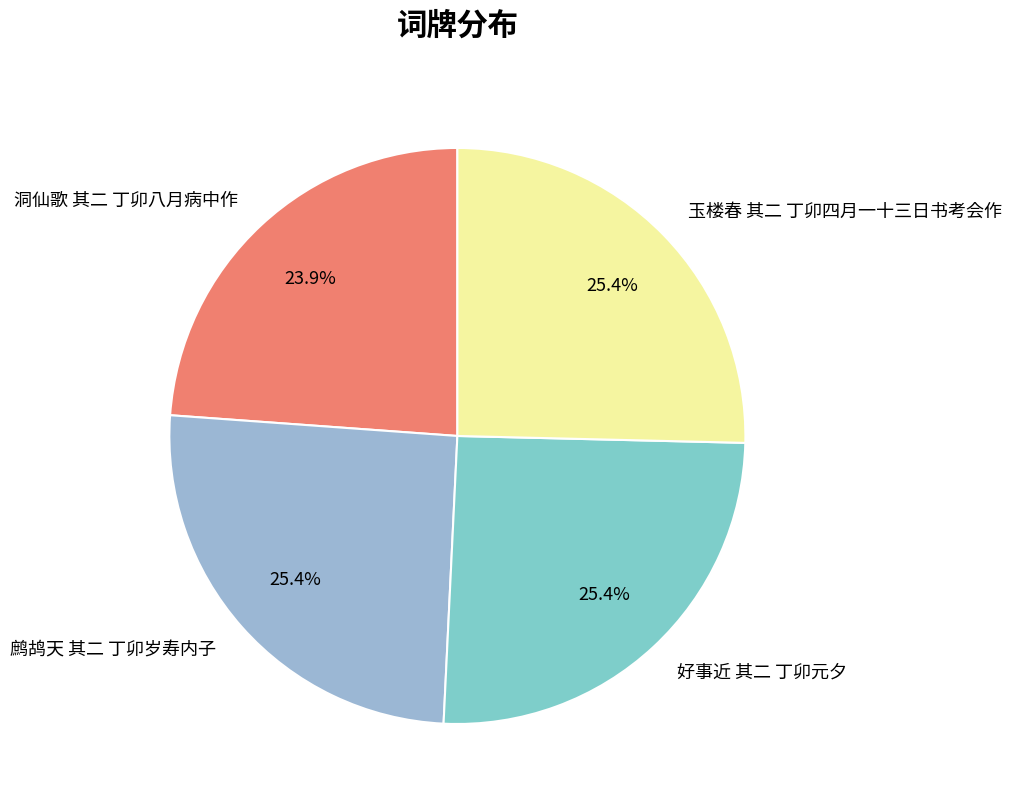

Does any single category account for the majority?

No